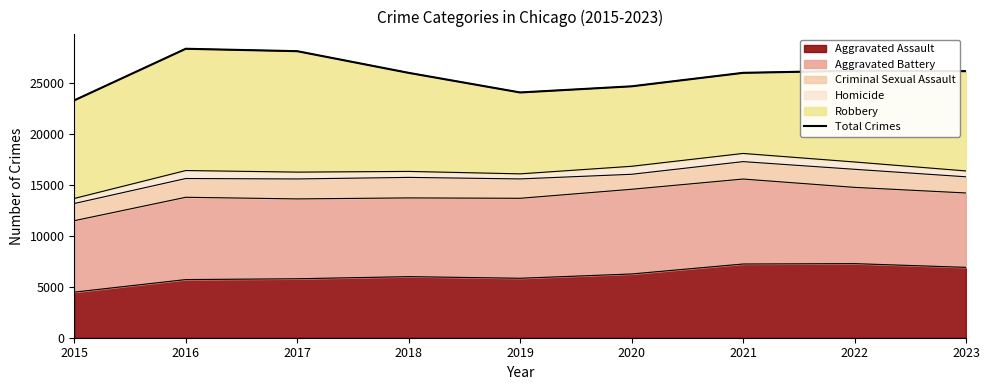

What is the greatest value displayed?

28386